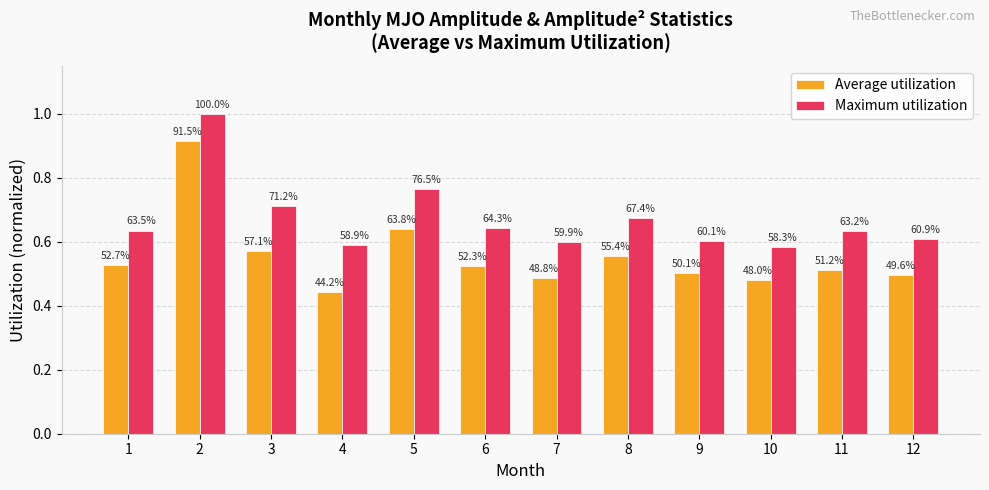

Does the chart contain any negative values?

No